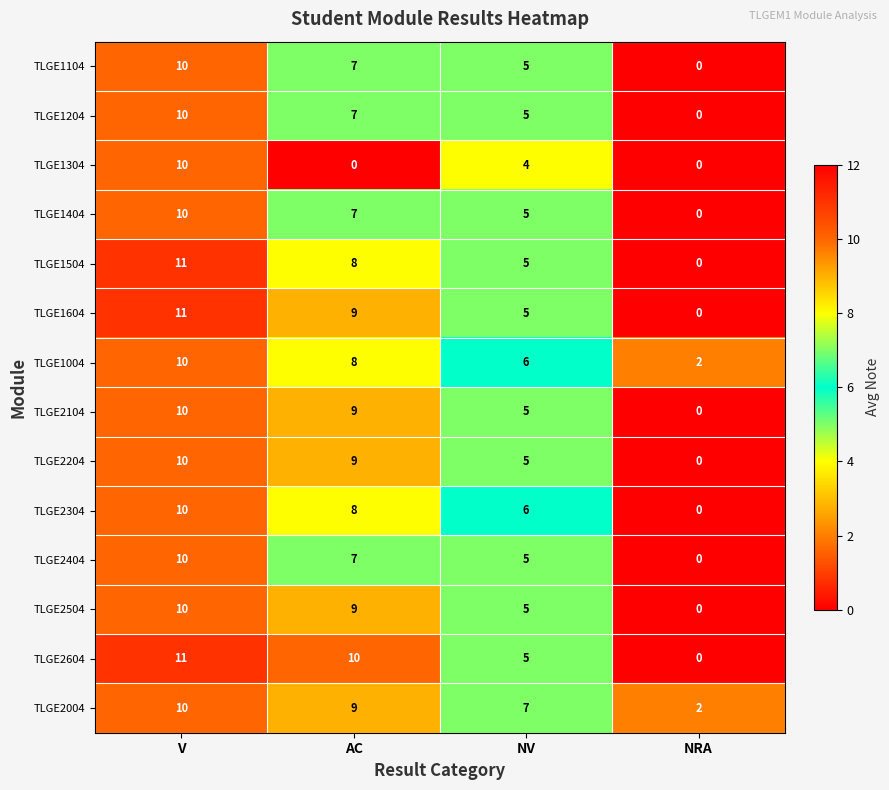

Which series changed the most between AC and NRA?

TLGE2604